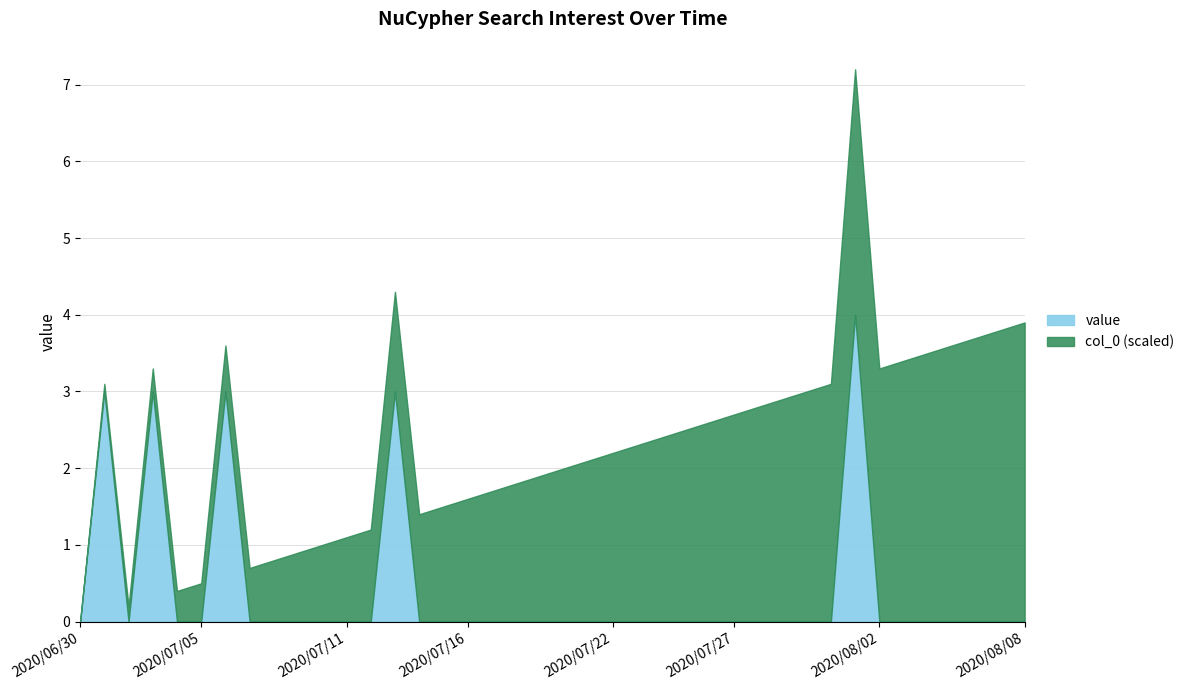

What is the sum of all values?

16